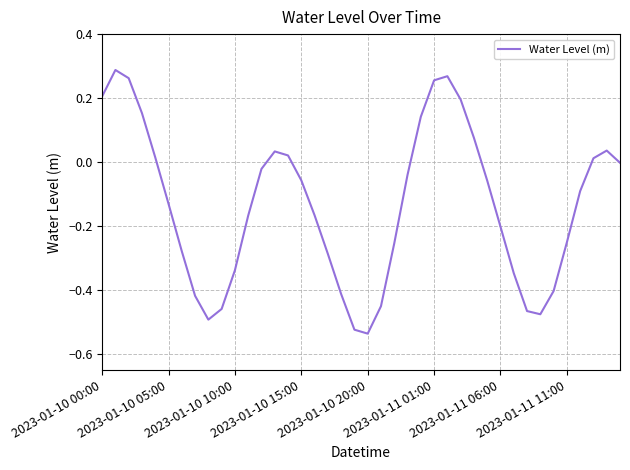

What is the difference between the maximum and minimum values?

0.8